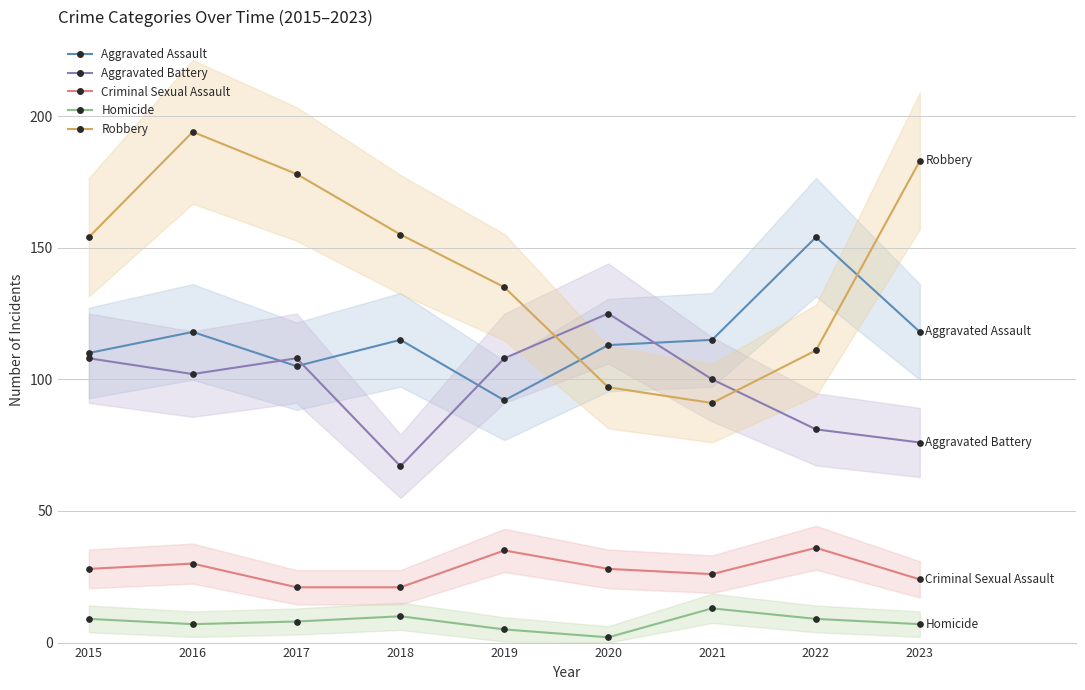

Does the chart display data point markers on the line(s)?

Yes